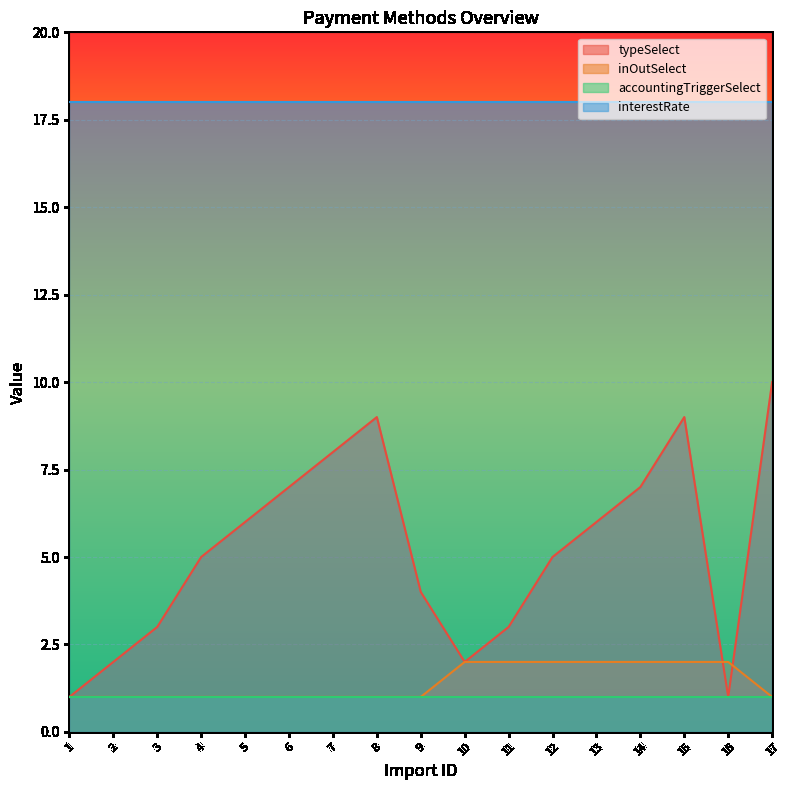

What value does the typeSelect series have at 7?

8